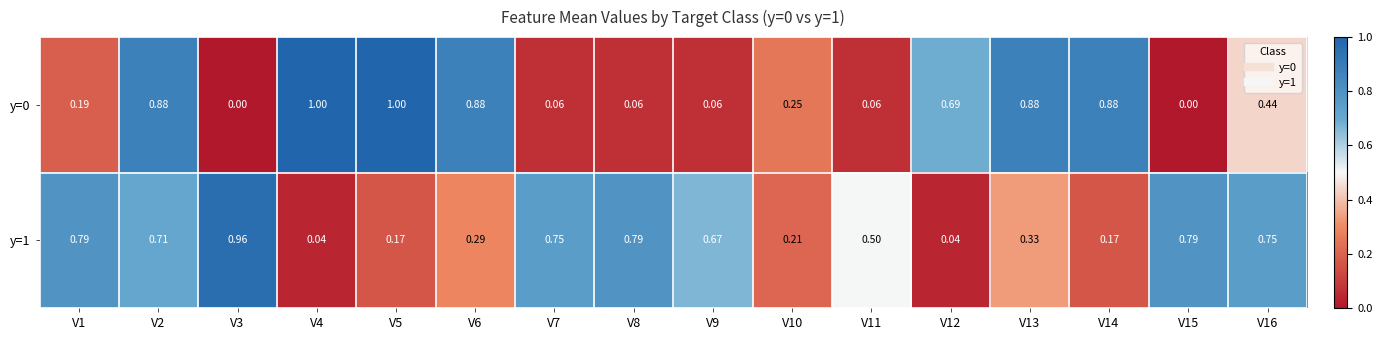

Is the value of y=0 at V13 greater than the value of y=1 at V11?

Yes